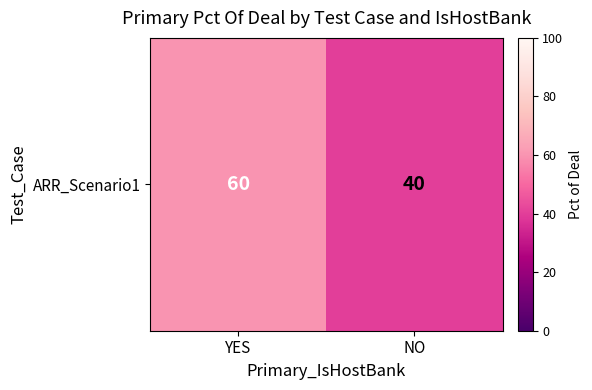

Which has a higher value, NO or YES?

YES